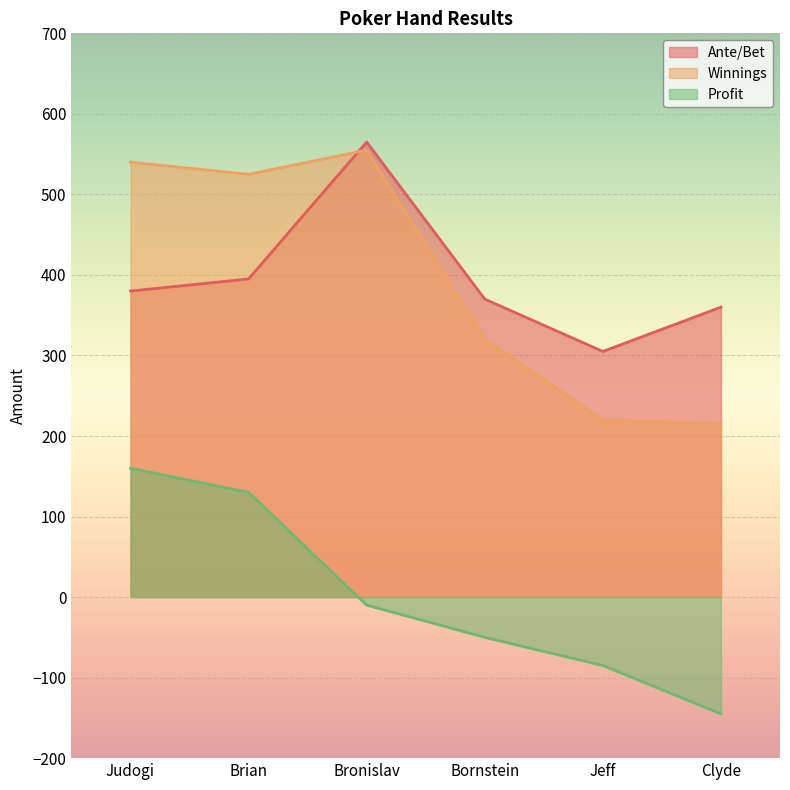

What is the maximum value for Winnings?

555